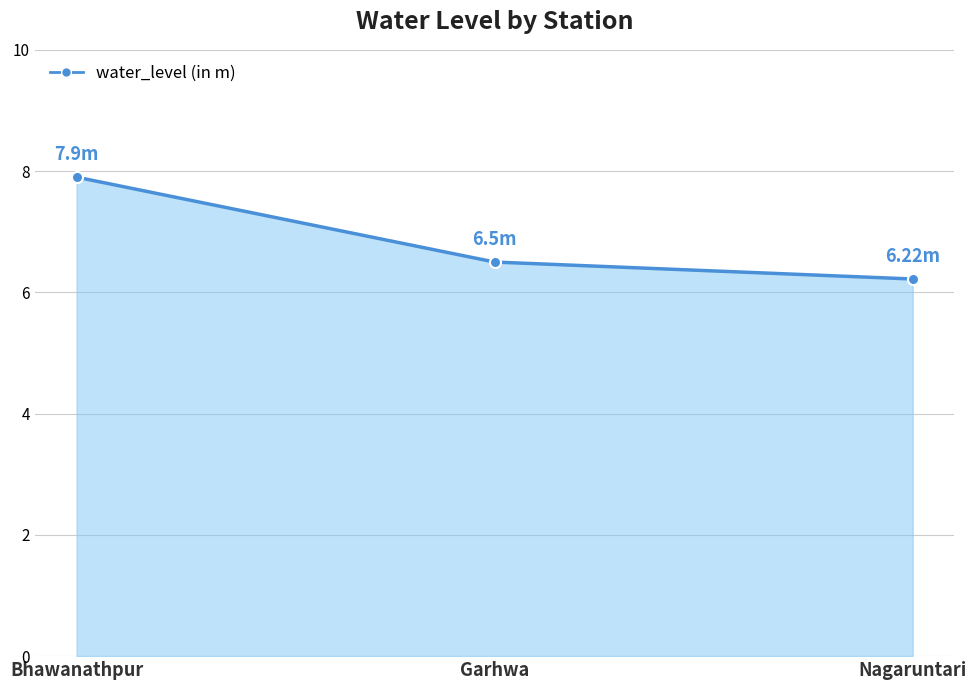

How many data points does each series have?

3